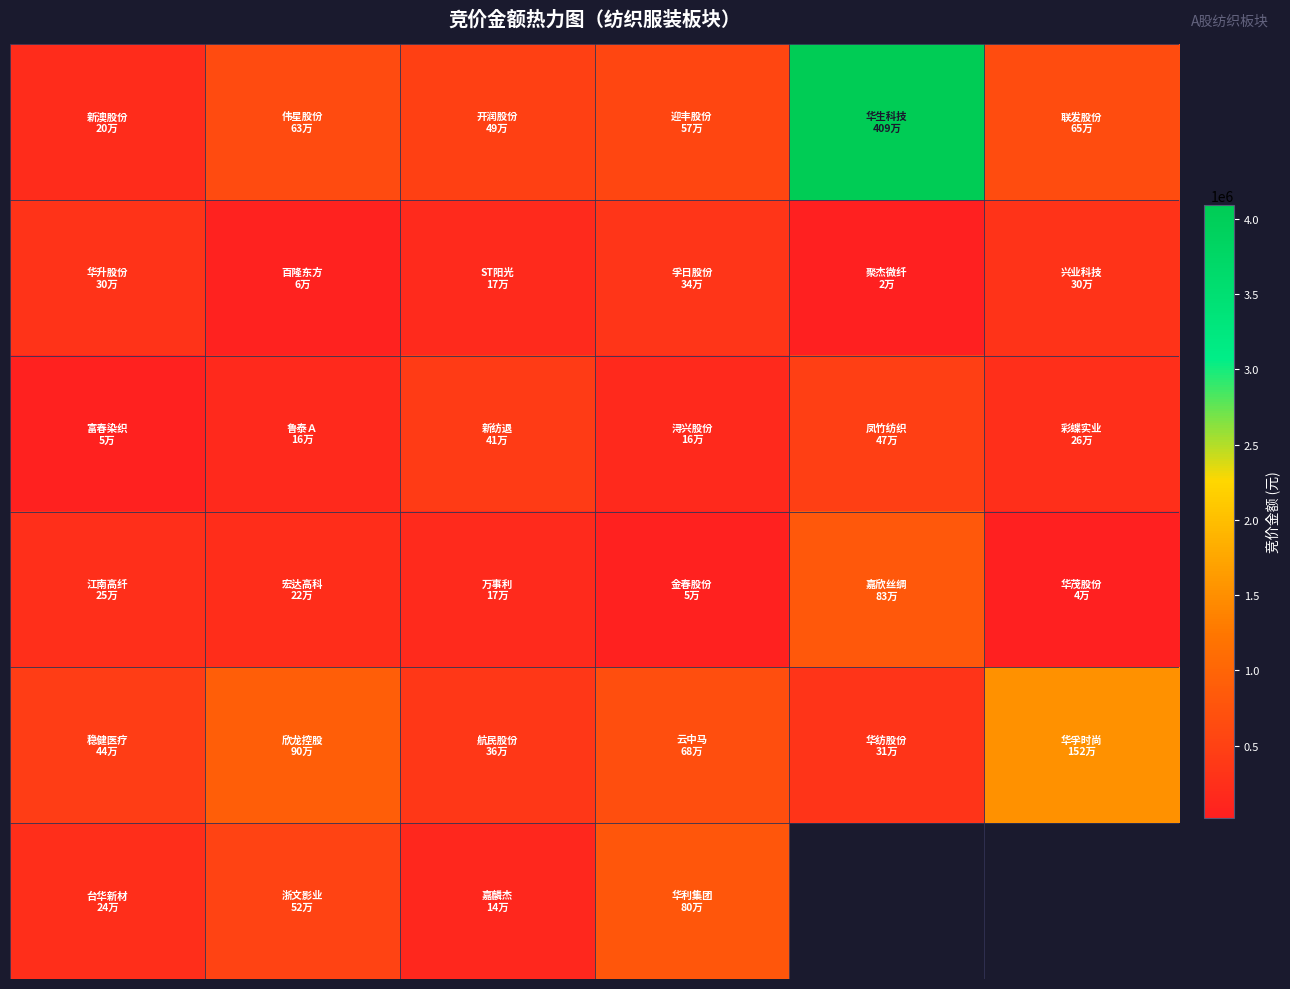

What is the spread (max minus min) of values at 3?

744590.0